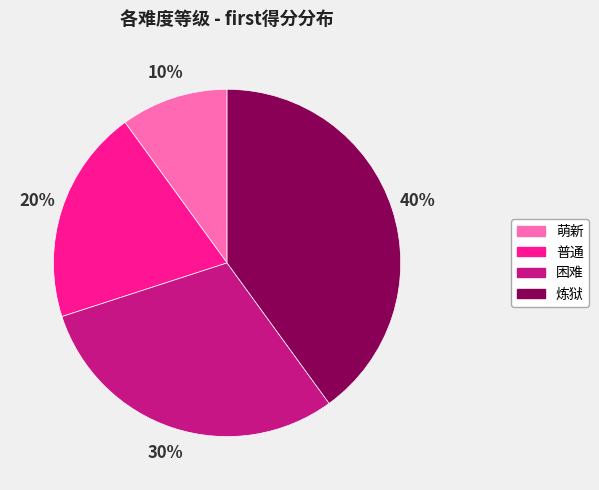

Between 炼狱 and 萌新, which is larger?

炼狱